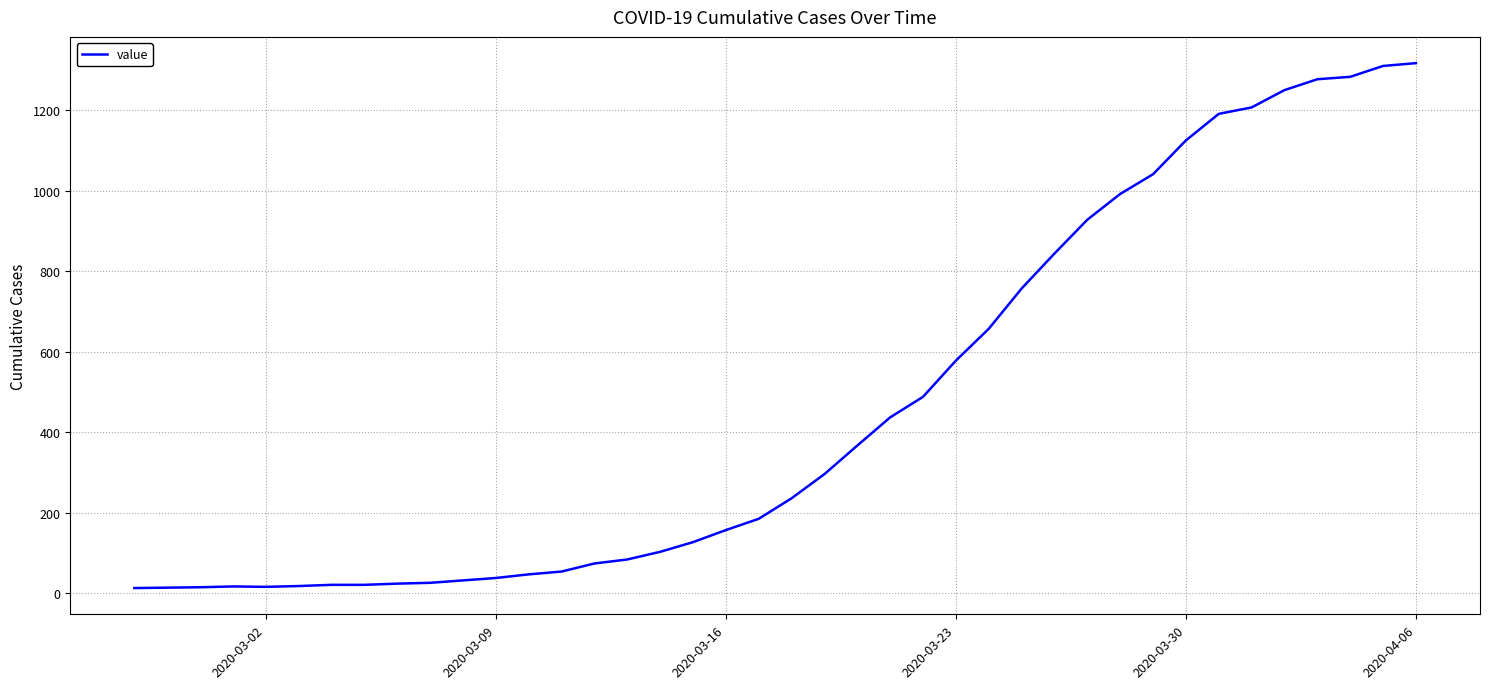

What is the greatest value displayed?

1317